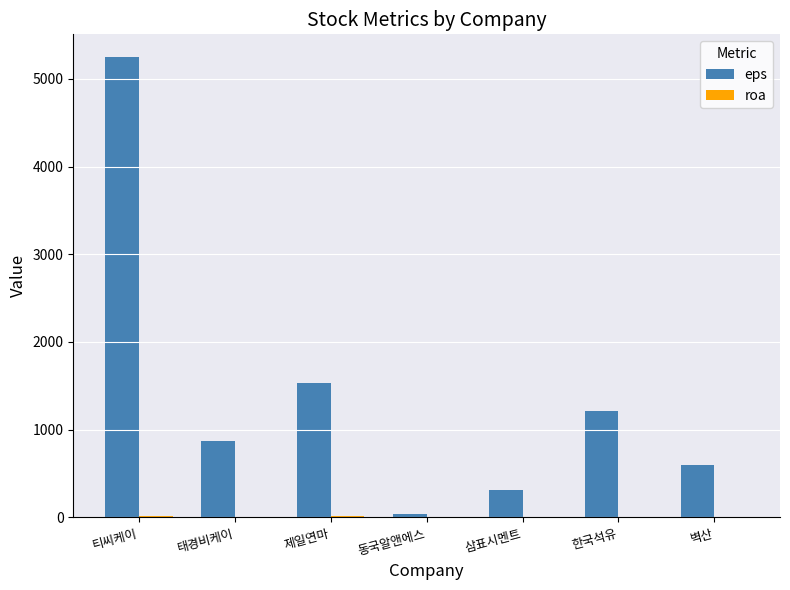

Is it true that eps equals 5246.0 at 티씨케이?

True